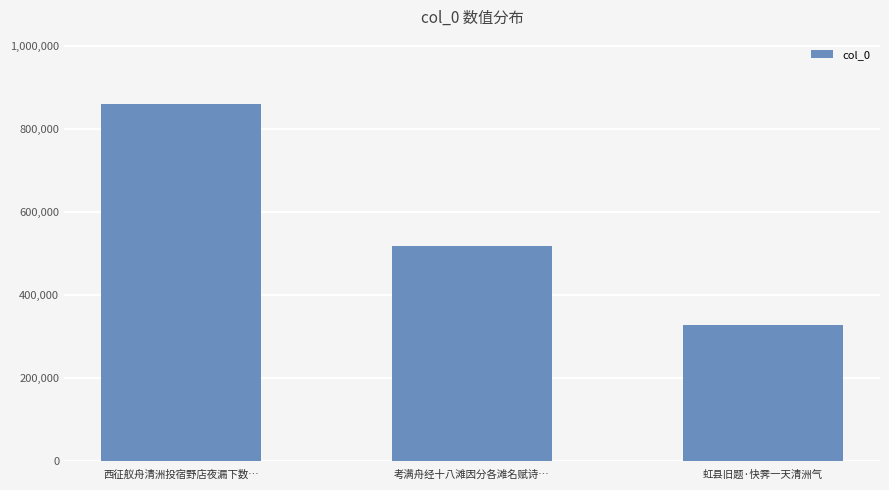

What is the label of the 2nd bar from the left?

考满舟经十八滩因分各滩名赋诗…